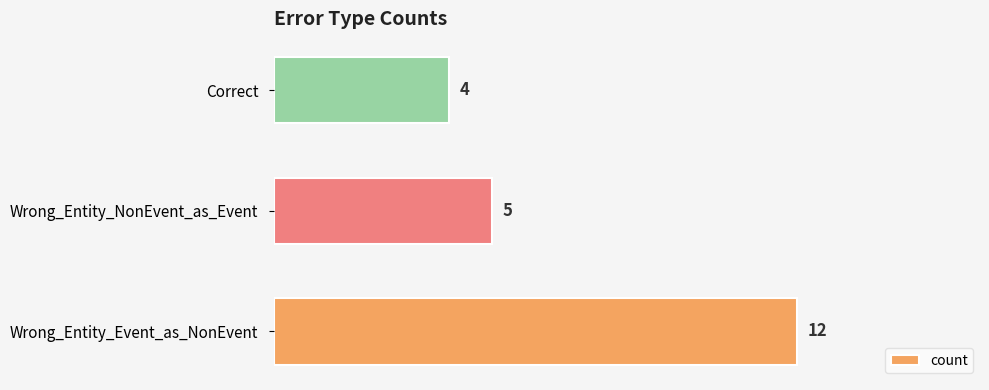

What is the change in value from Wrong_Entity_Event_as_NonEvent to Wrong_Entity_NonEvent_as_Event?

-7